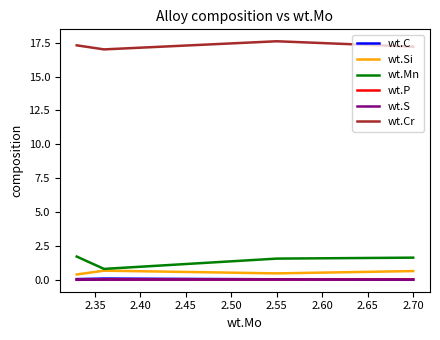

Rank the series at 2.45 from highest to lowest value.

wt.Cr, wt.Mn, wt.Si, wt.C, wt.P, wt.S